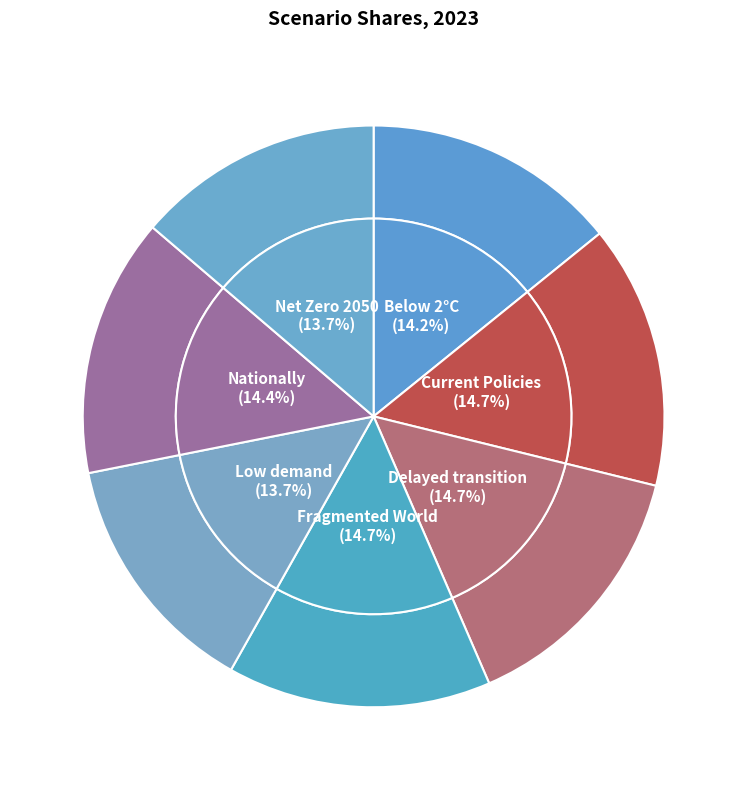

Between Current Policies and Fragmented World, which is larger?

Fragmented World